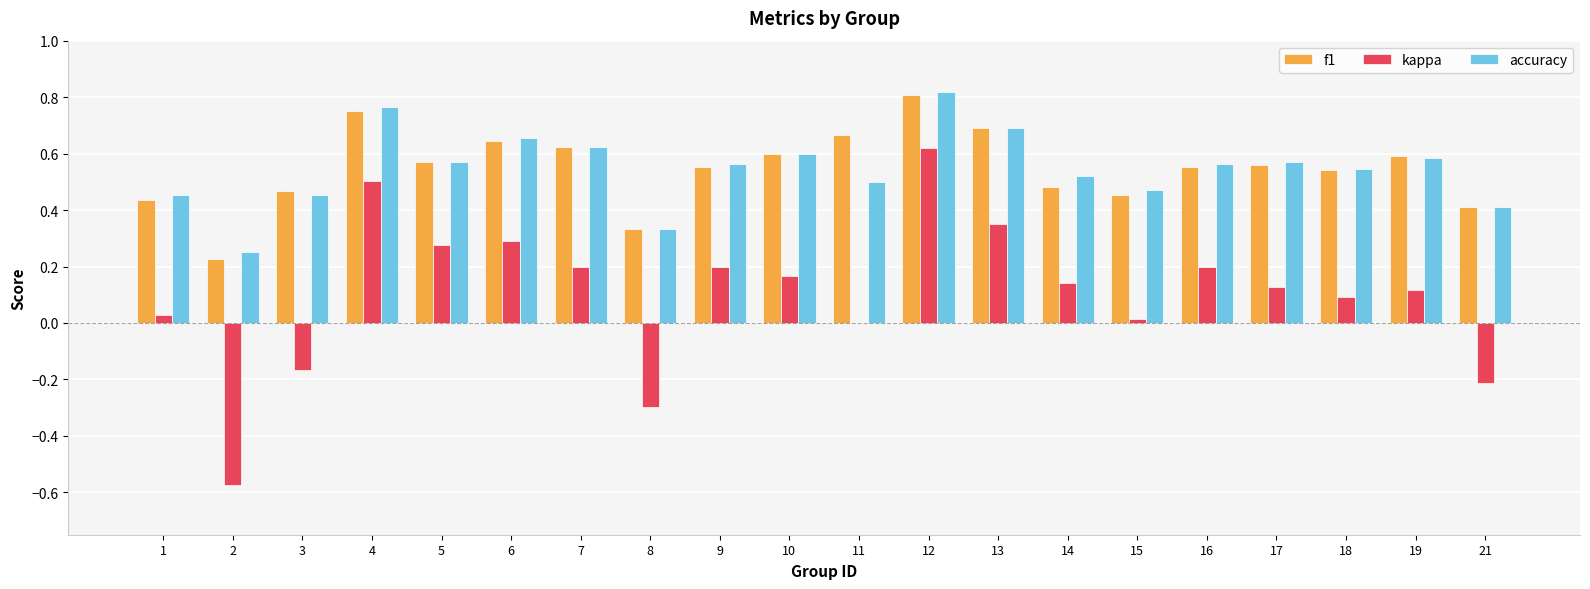

The value of accuracy at 14 is 0.8. True or false?

False